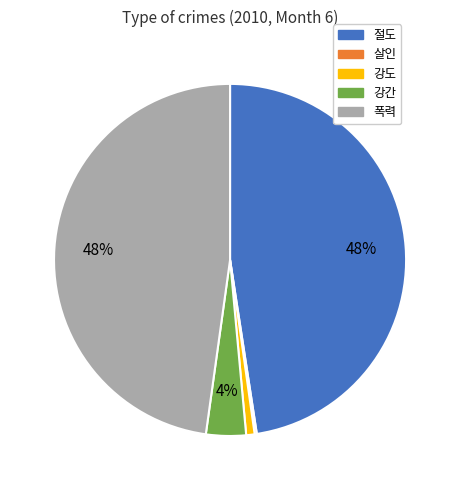

Between 강도 and 폭력, which is larger?

폭력